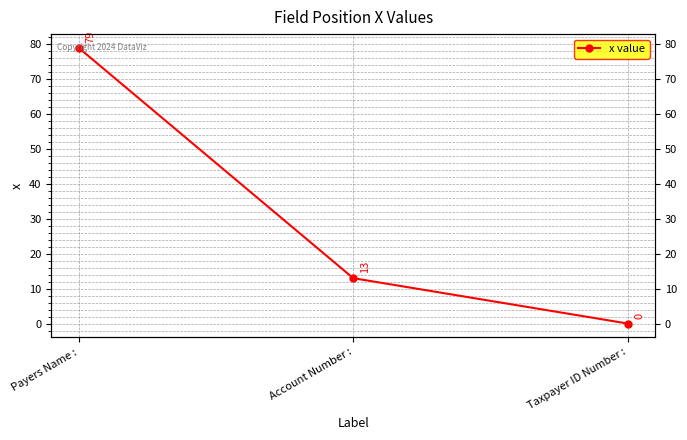

Reading right to left, transcribe all the data shown in this chart.

Taxpayer ID Number :=0	Account Number :=13	Payers Name :=79